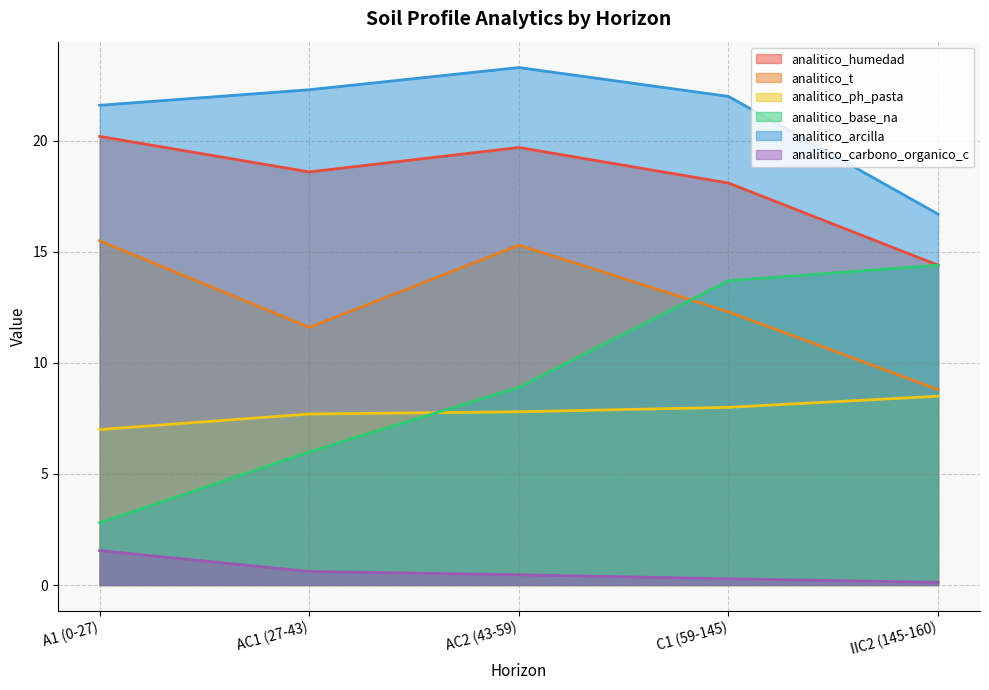

What is the label of the 2nd point from the right?

C1 (59-145)